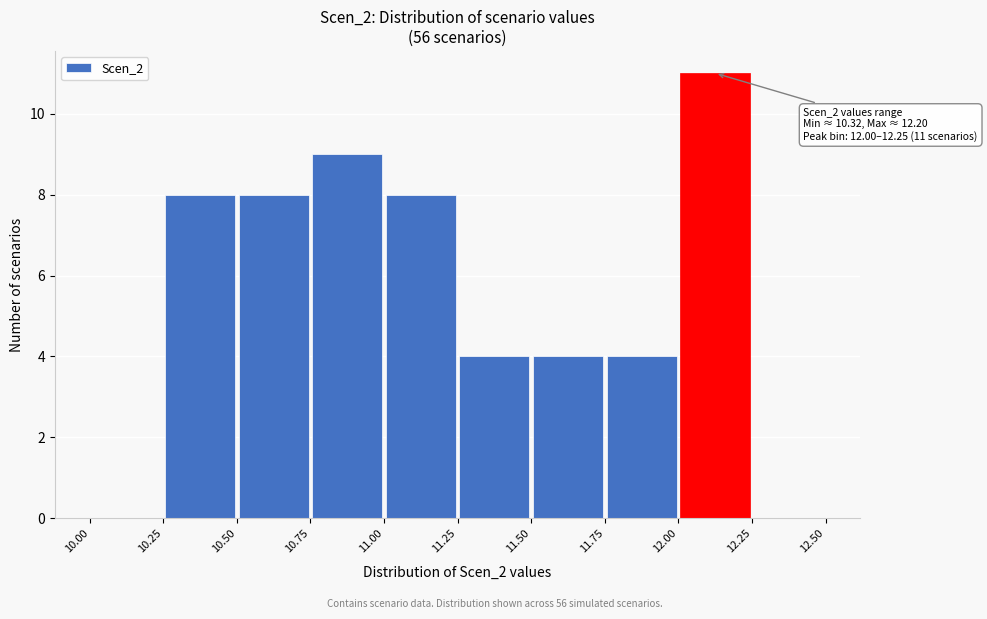

Which range on the x-axis has the tallest bar?

12.00 to 12.25